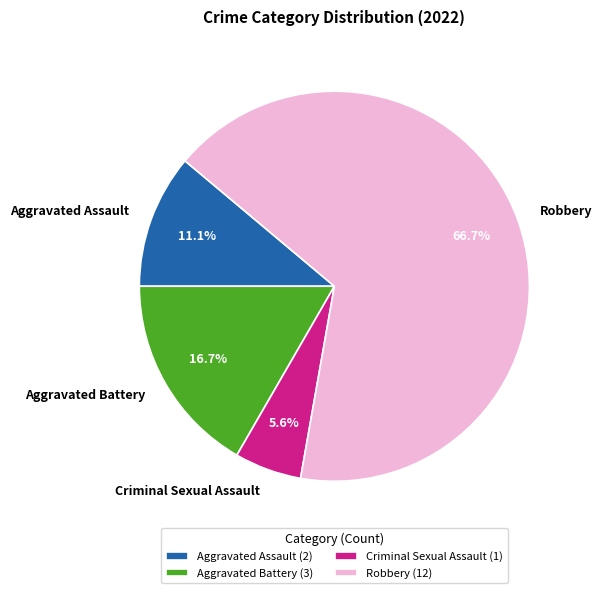

The Criminal Sexual Assault slice represents 6% of the pie. True or false?

True